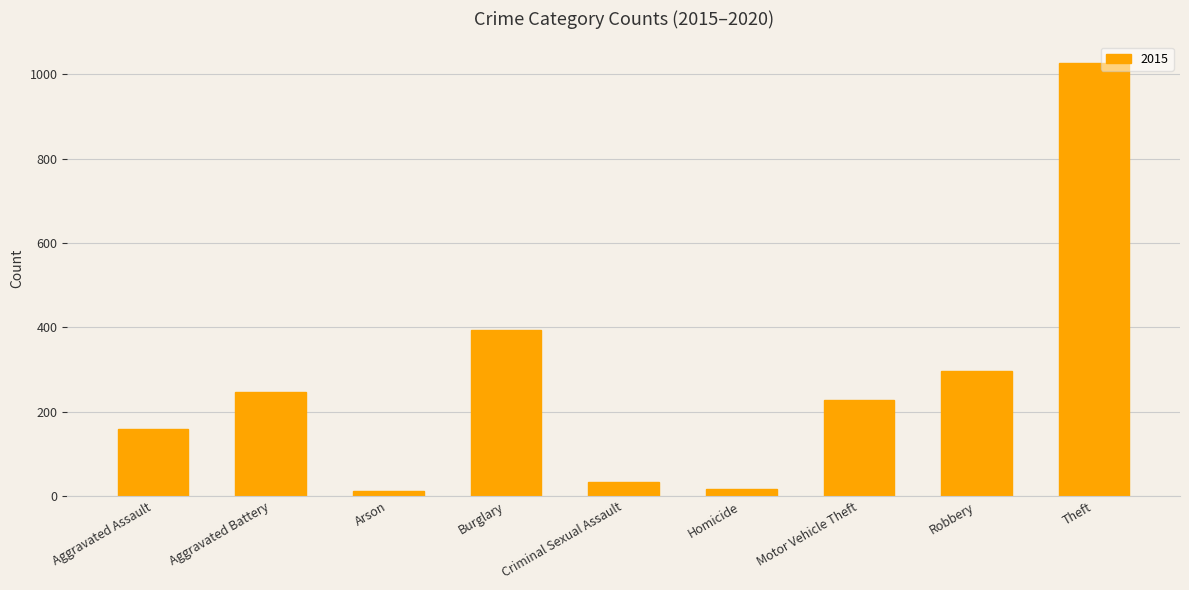

How many categories are shown in the chart?

9